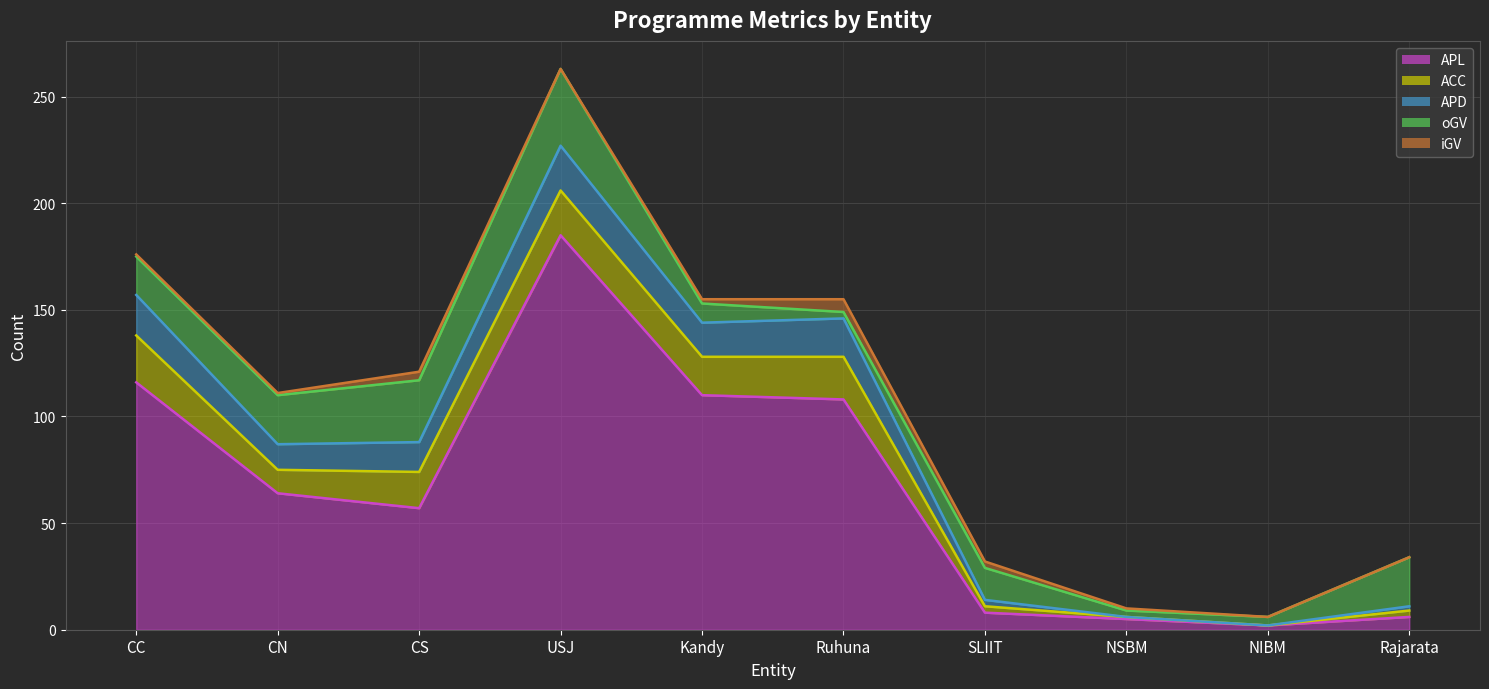

What is the approximate value of APL line at Rajarata?

6